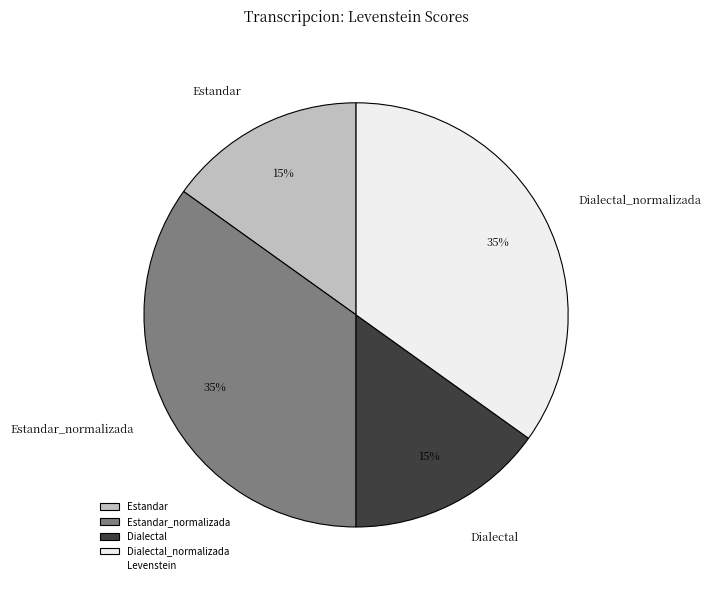

How many slices are in this pie chart?

4